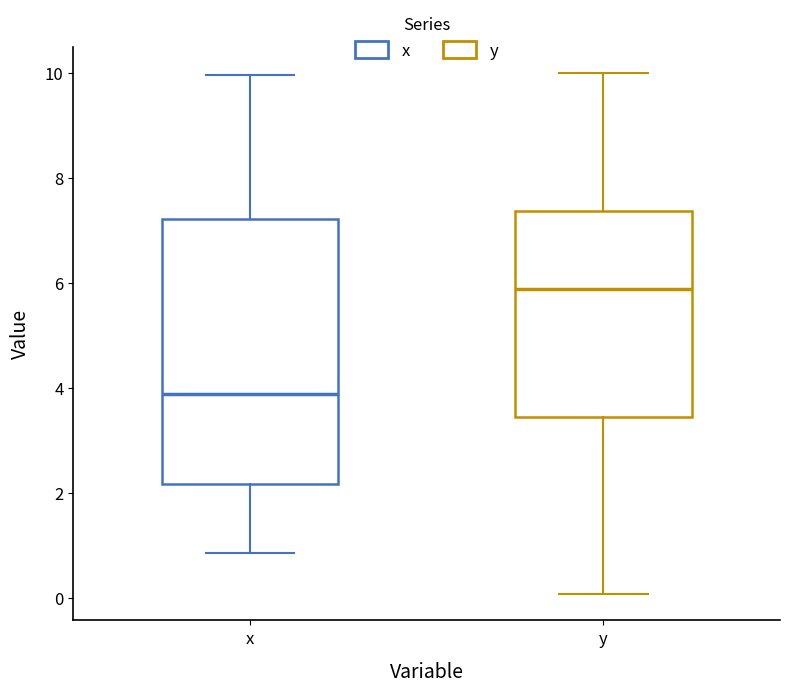

Which box has the lowest median line?

x